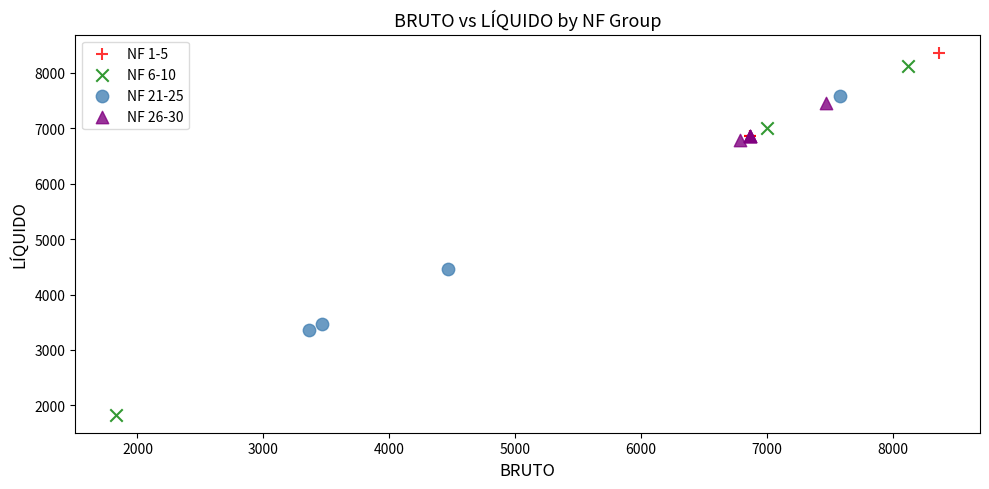

Which series has the largest Y range (max minus min)?

NF 6-10